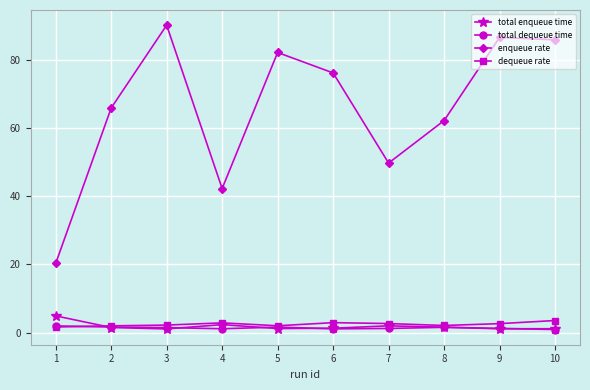

Does the chart have visible grid lines?

Yes